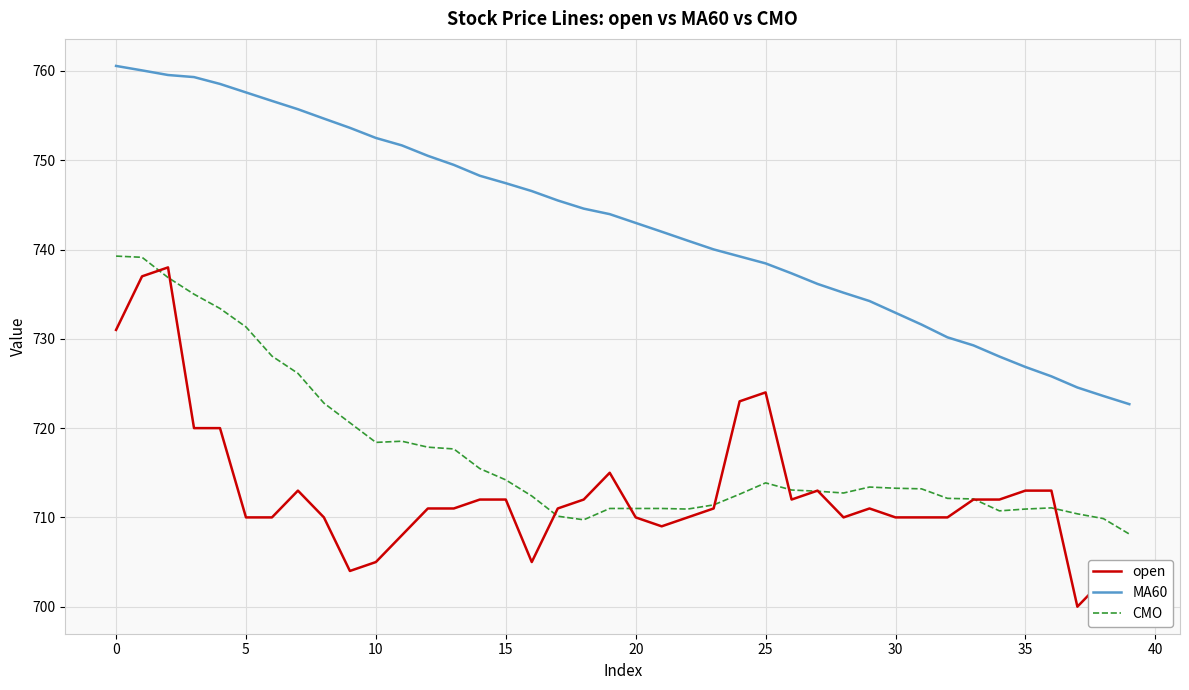

True or false: CMO and MA60 cross at least once.

False